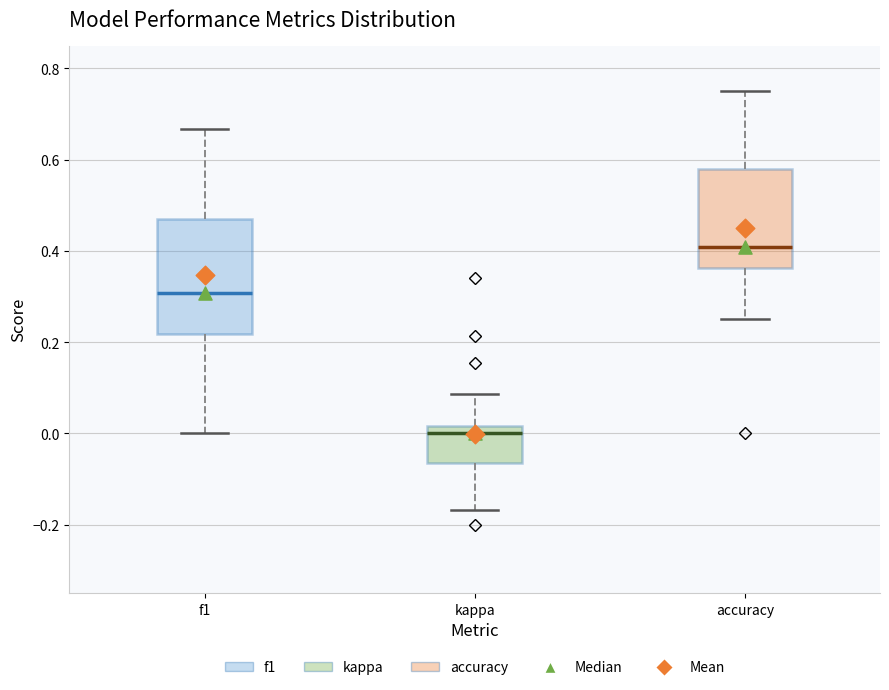

Reading left to right, read every box against the y-axis: the position of its median line, the range the box covers, and the ends of its whiskers. The values are not printed on the chart, so give them approximately, as read against the axis.

f1: median 0.30, box 0.22 to 0.48, whiskers 0.00 to 0.66
kappa: median 0.00, box -0.06 to 0.02, whiskers -0.16 to 0.08
accuracy: median 0.40, box 0.36 to 0.58, whiskers 0.26 to 0.76